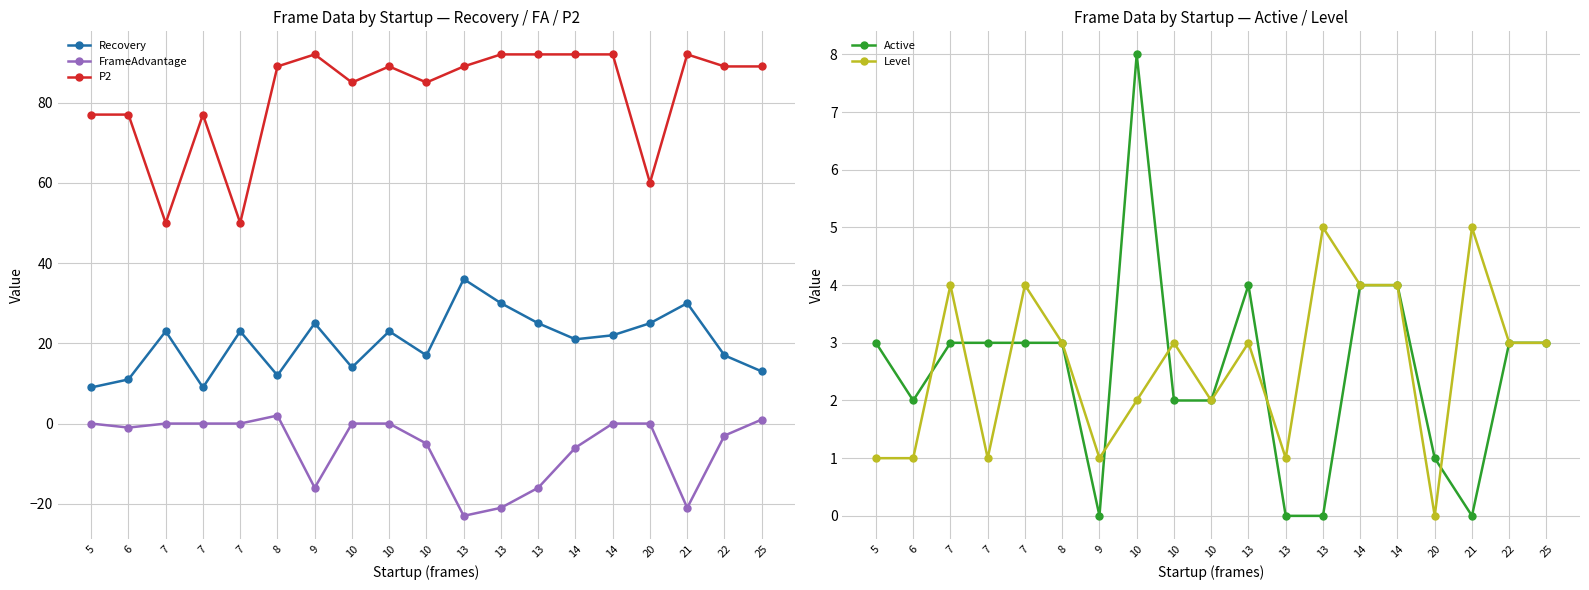

The value of Level at 21 is 8. True or false?

False